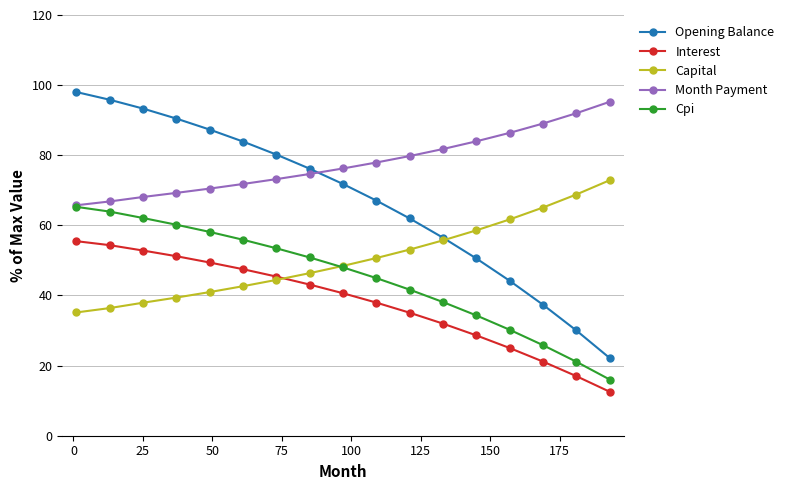

Which series has the largest total across all categories?

Month Payment